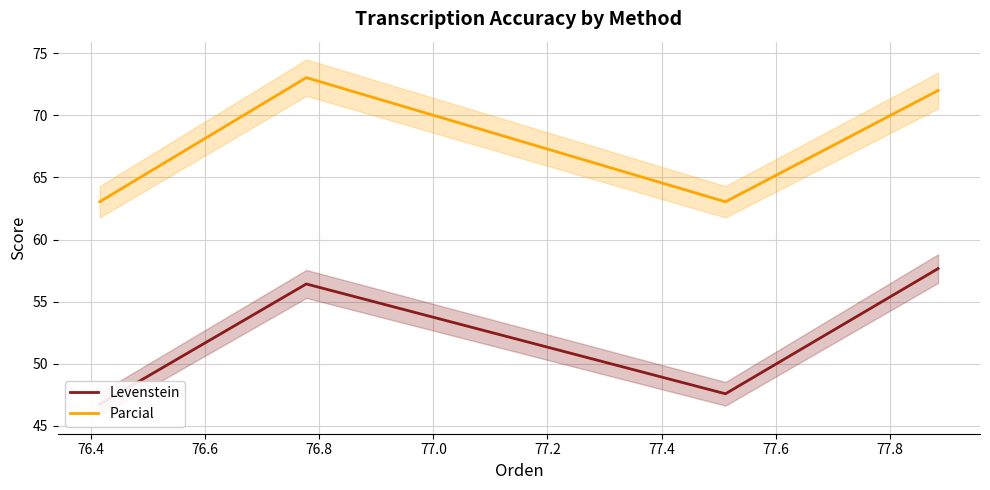

How many categories are shown in the chart?

4